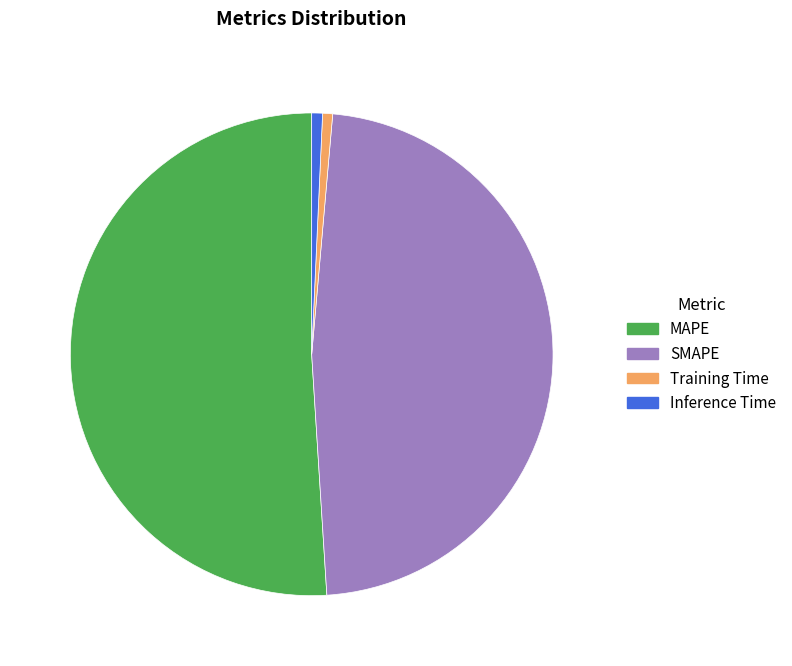

Is the sum of Inference Time and Training Time greater than half?

No